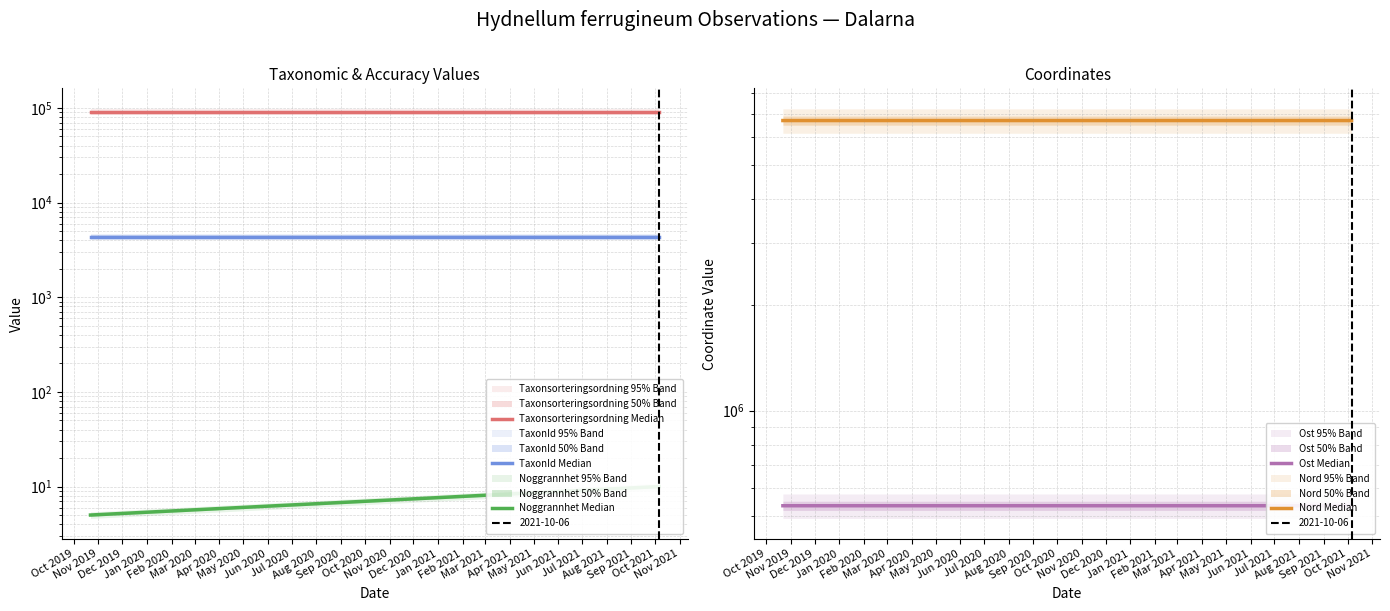

Reading right to left, extract all data points from this chart.

Taxonsorteringsordning Median: 90653.0	90653.0
TaxonId Median: 4364.0	4364.0
Noggrannhet Median: 10.0	5.0
Ost Median: 535587.1	535595.9
Nord Median: 6694075.8	6694097.9